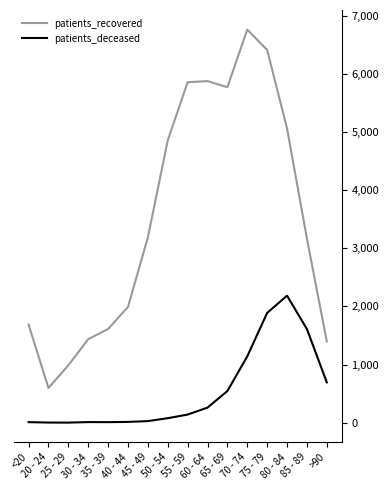

What is the maximum value shown in the chart?

6759